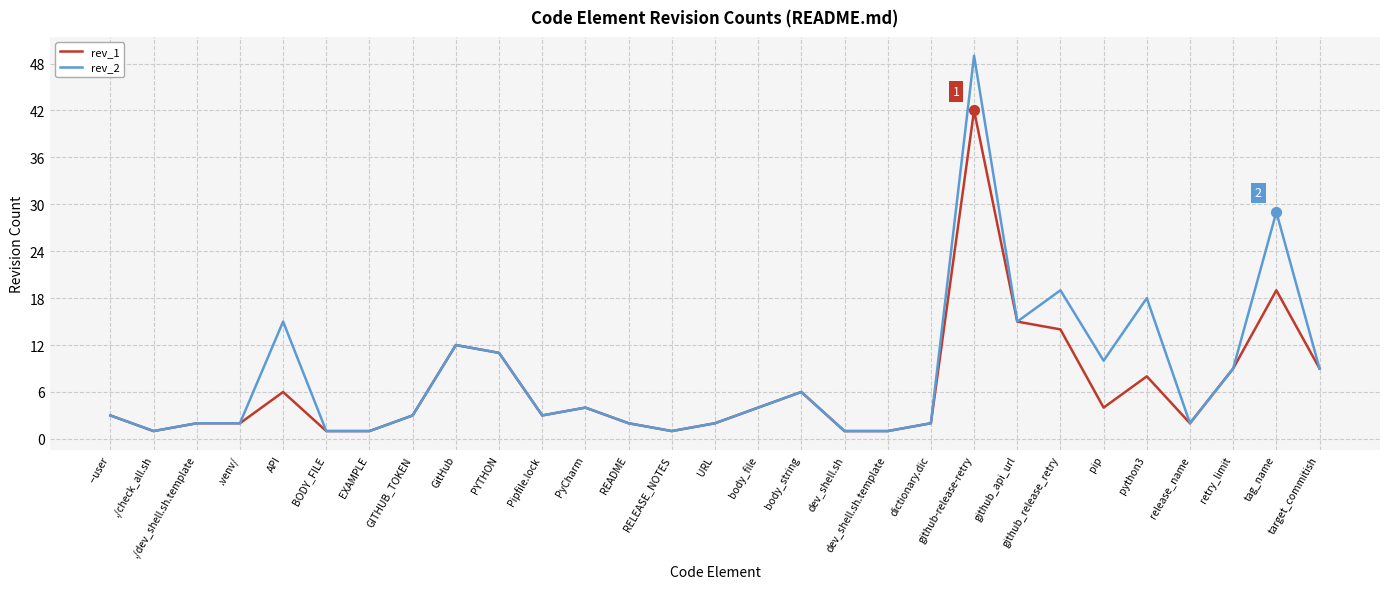

What is the total value across all series at github_release_retry?

33